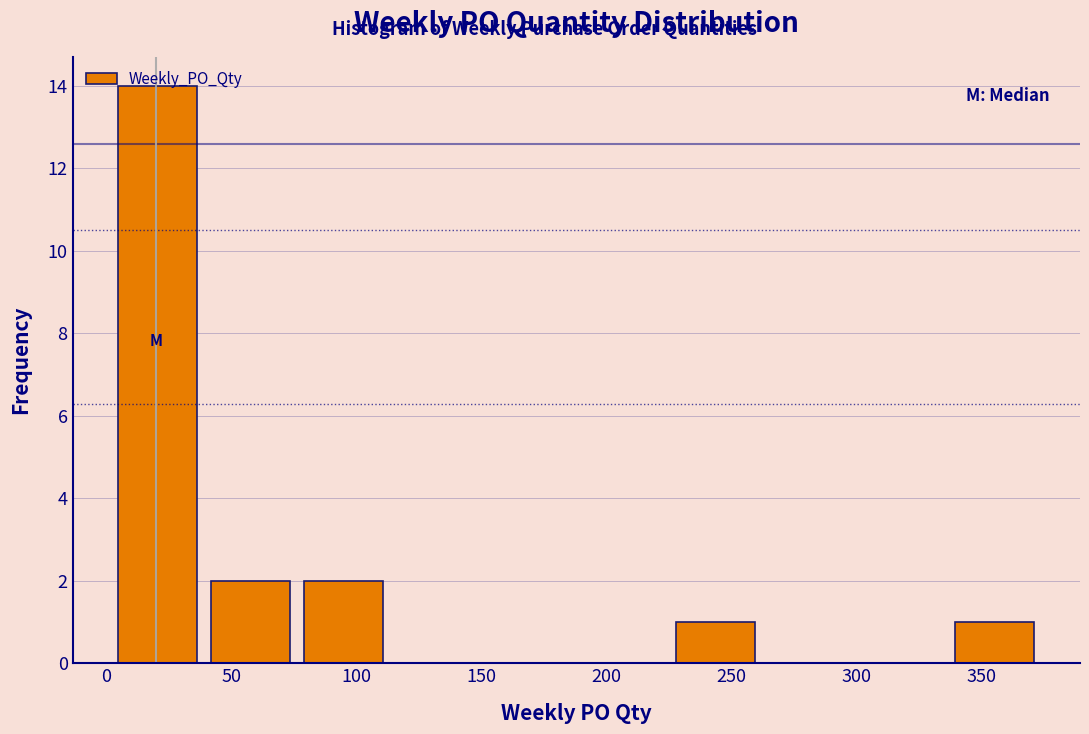

What is the height of the bar covering 40 to 75 on the x-axis? Neither the bar edges nor the heights are printed on the chart, so give them approximately, as read against the axes.

2